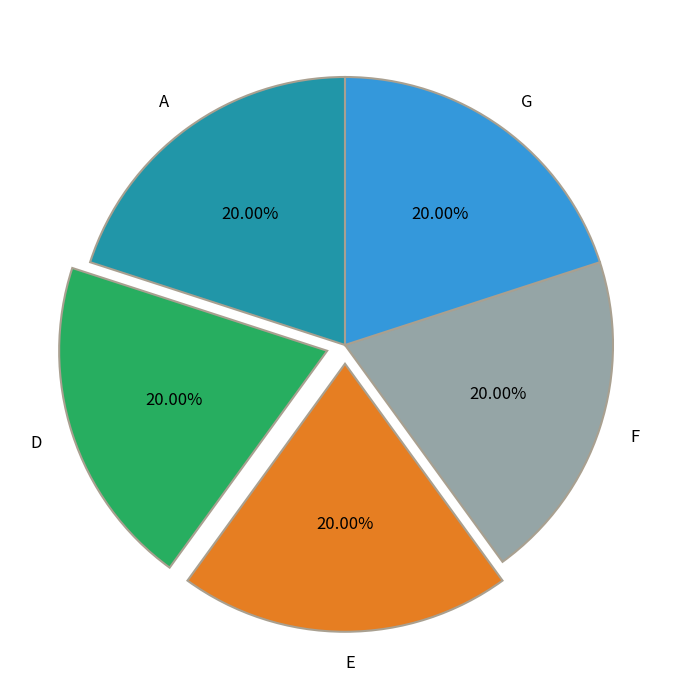

How much of the chart is everything except E?

80.0%